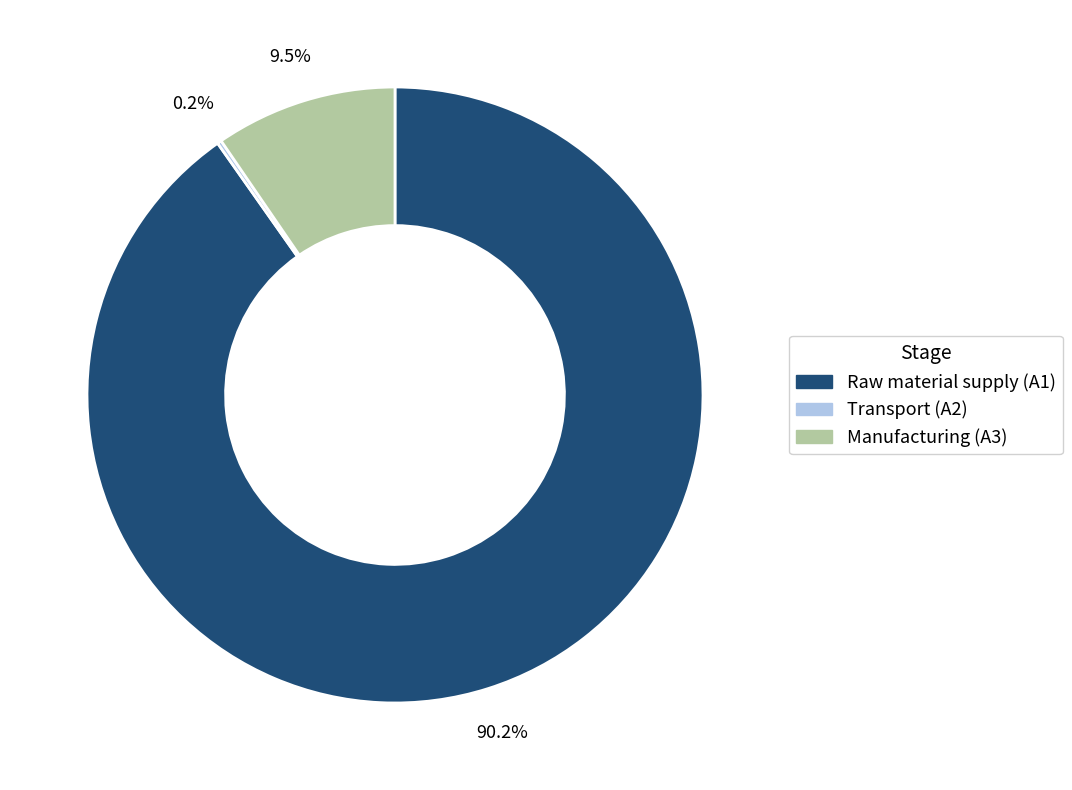

Does any single category account for the majority?

Yes